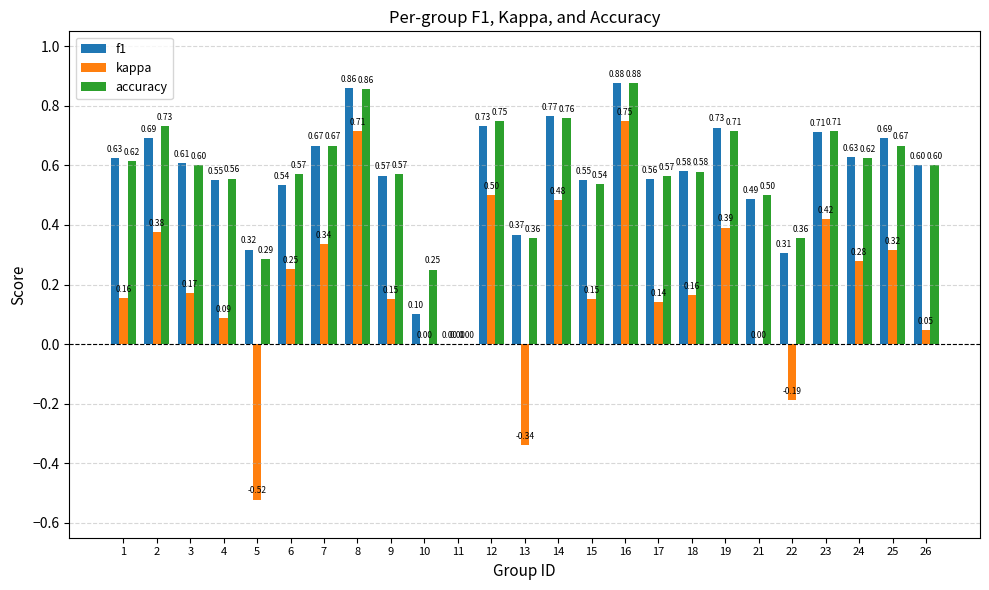

How many data points in f1 are above 0?

24